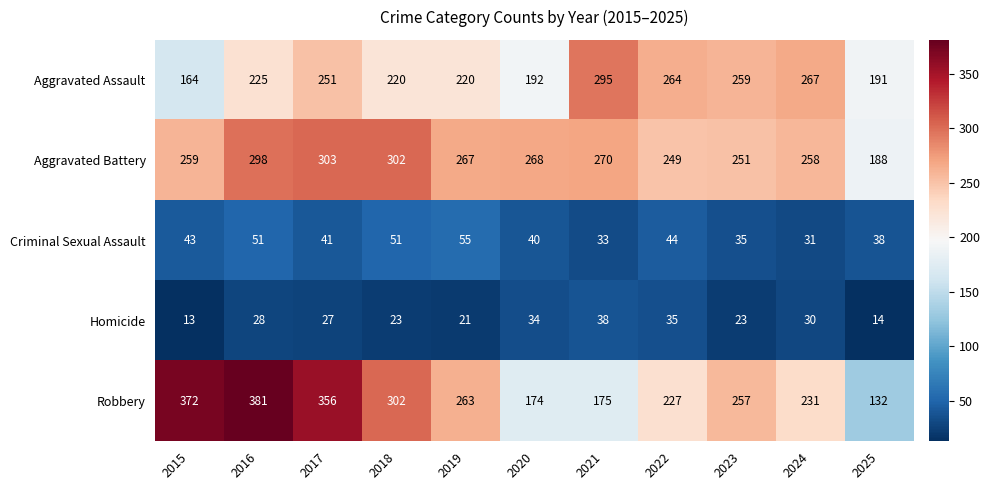

The value of Aggravated Assault at 2024 is 184. True or false?

False